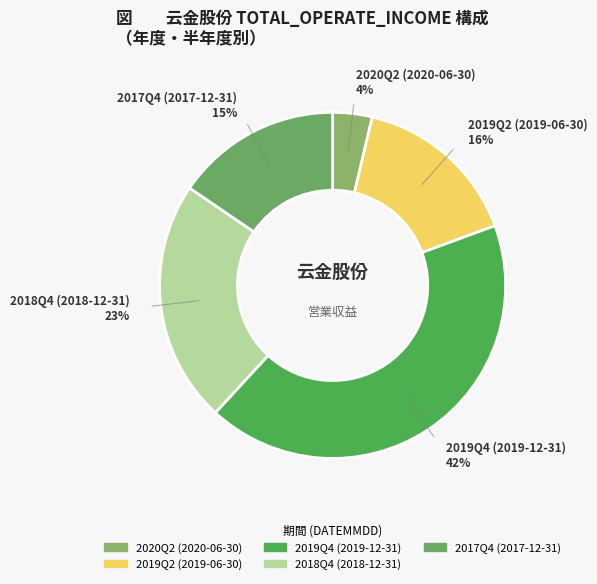

Which slice is the largest?

2019Q4 (2019-12-31)